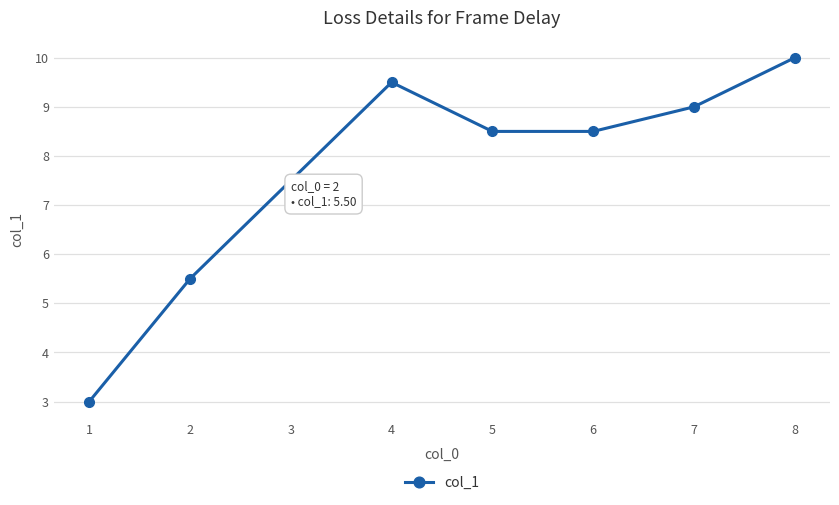

How many points are higher than both their immediate neighbors (excluding endpoints)?

1